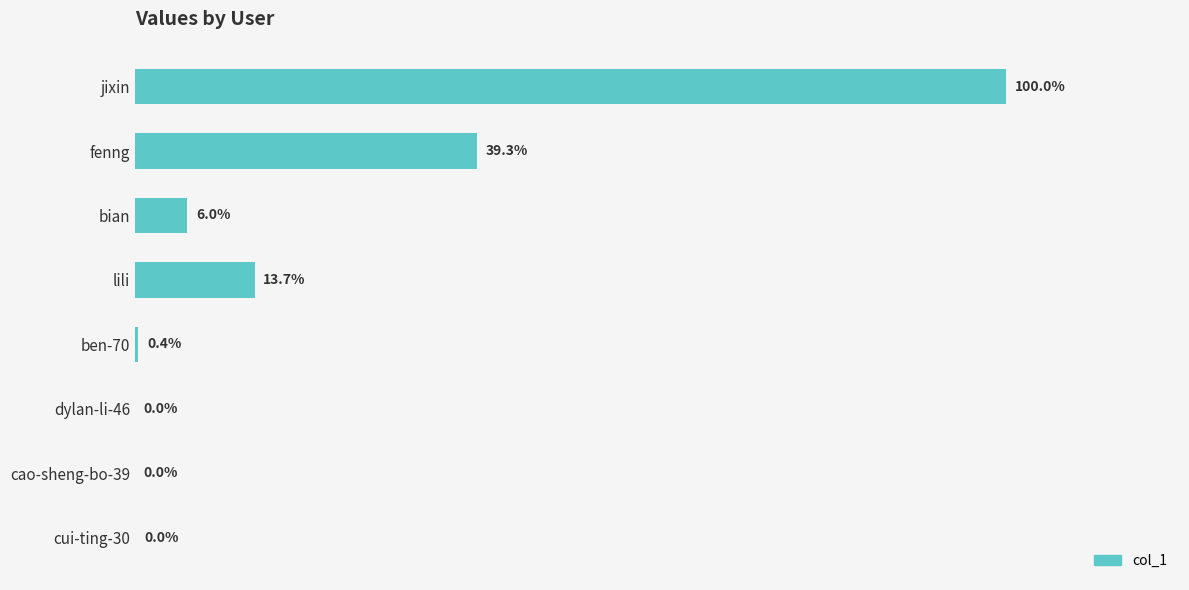

Are the bars horizontal?

Yes